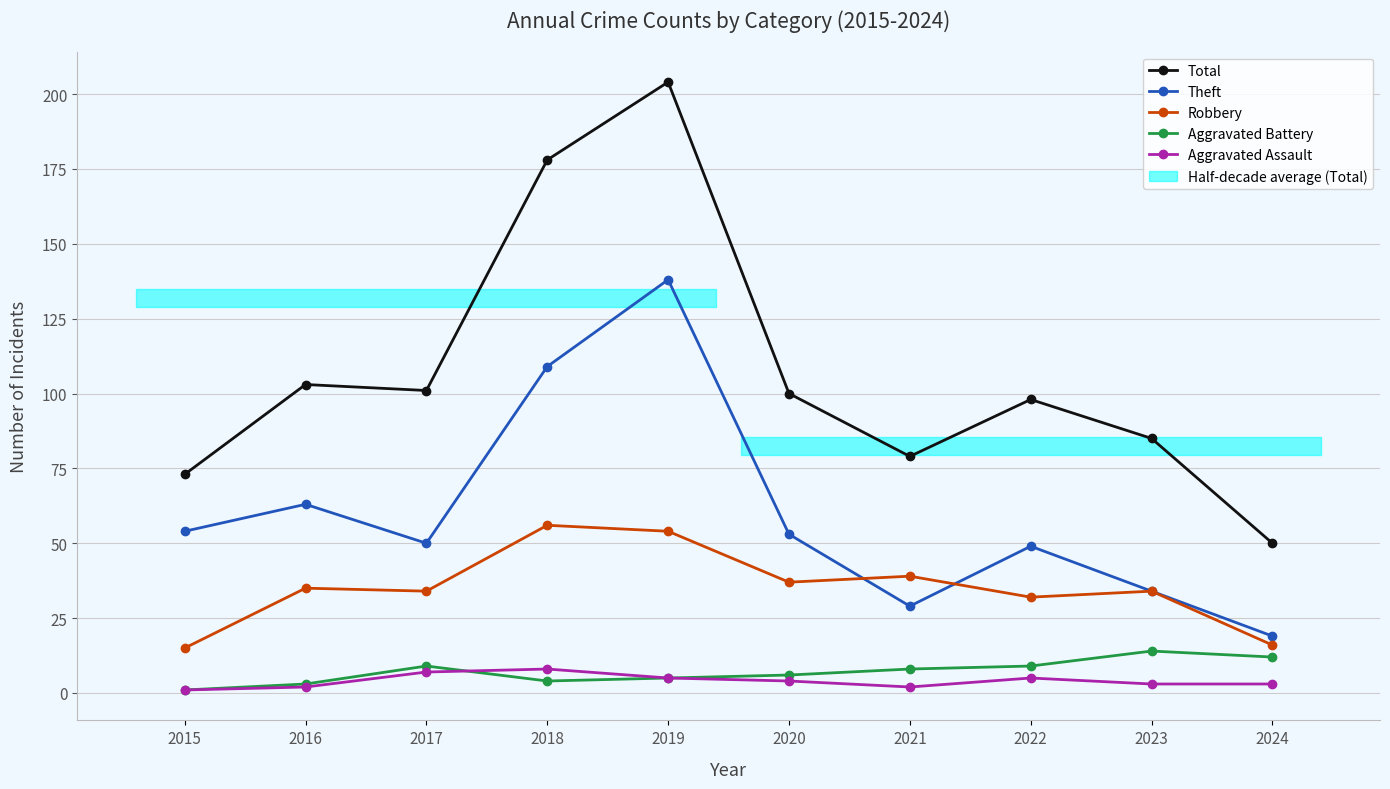

Which label corresponds to the smallest value in the chart?

2015